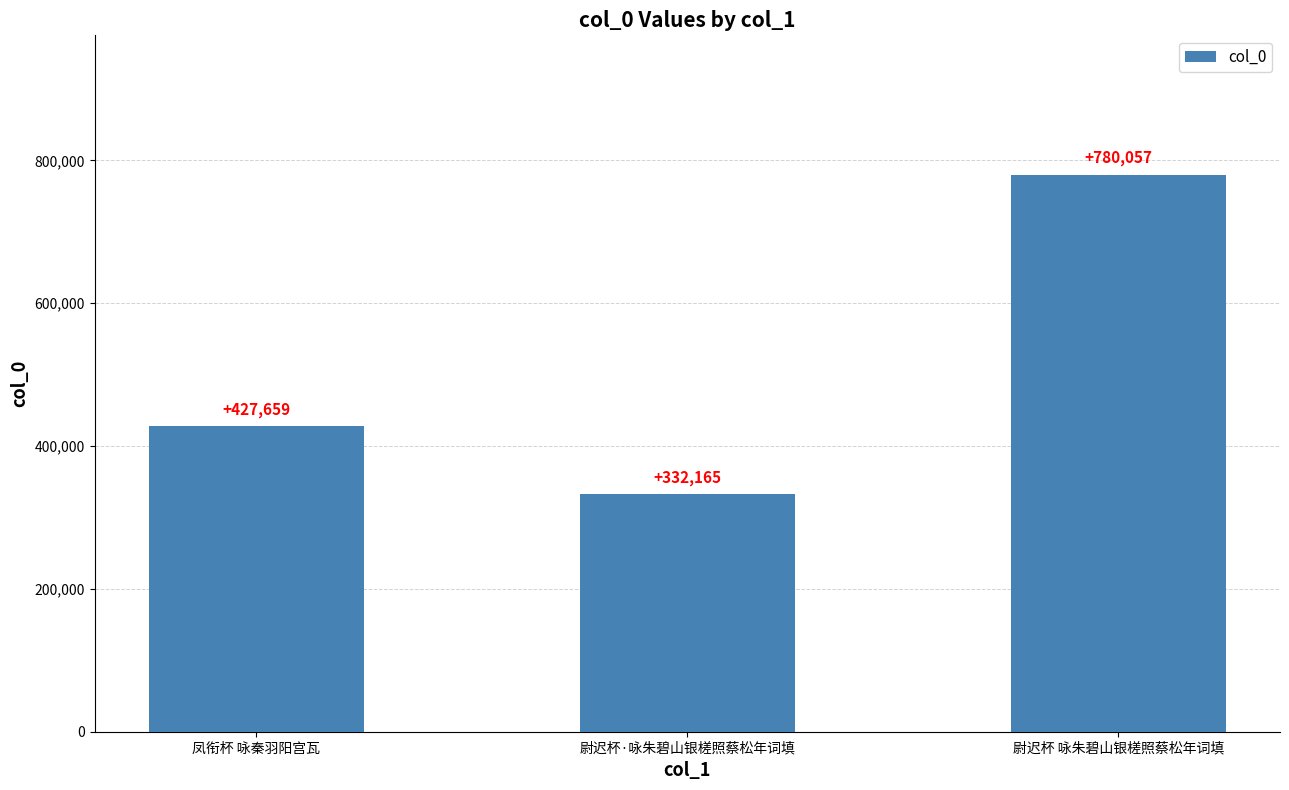

How many values are between 332165 and 780057?

3